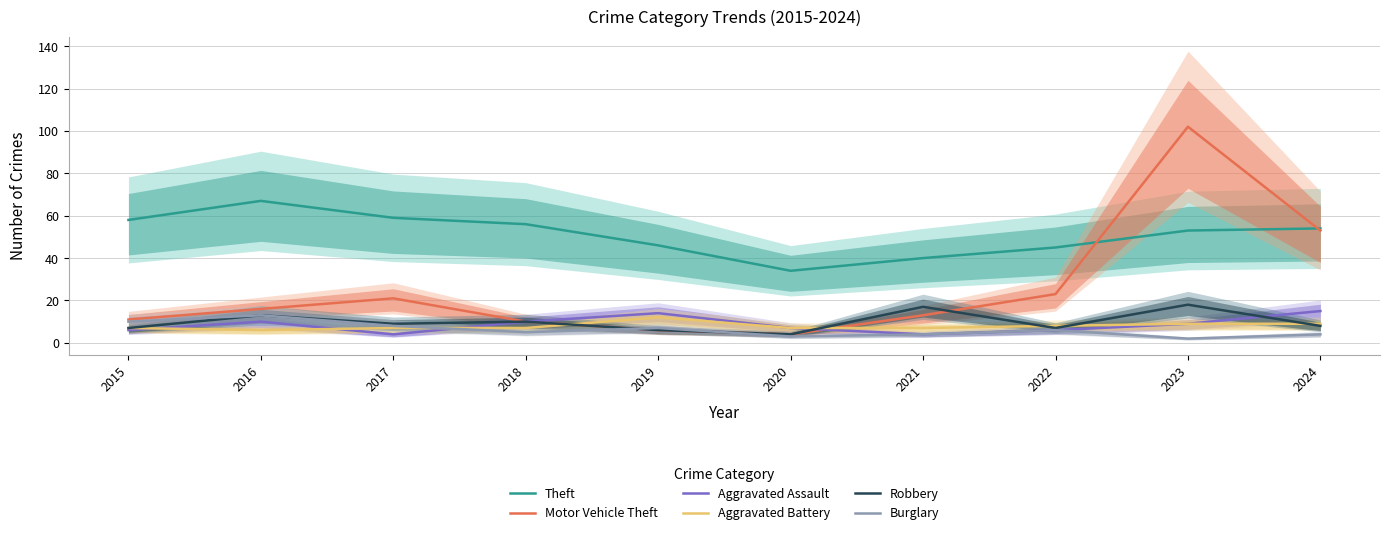

Is the value of Motor Vehicle Theft at 2022 greater than the value of Robbery at 2017?

Yes